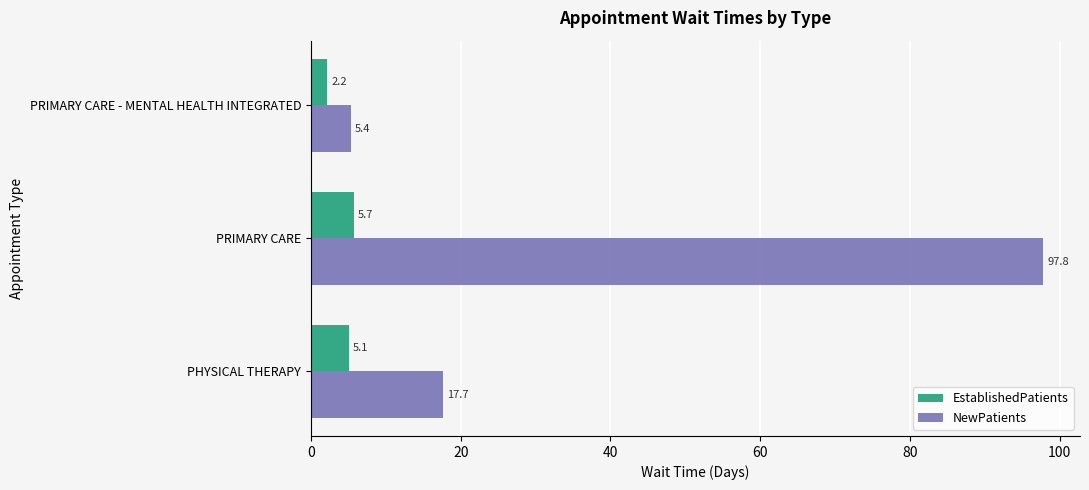

Which series has the largest range (max minus min)?

NewPatients